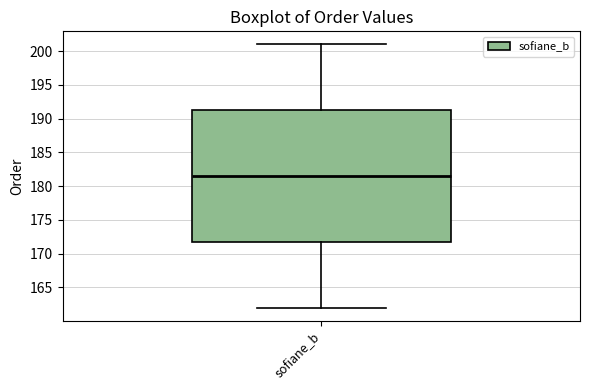

Transcribe this box plot: give where the median line is, the range the box spans, and where the two whiskers end, as read against the y-axis. The values are not printed on the chart, so give them approximately, as read against the axis.

median 181.5, box 172.0 to 191.5, whiskers 162.0 to 201.0